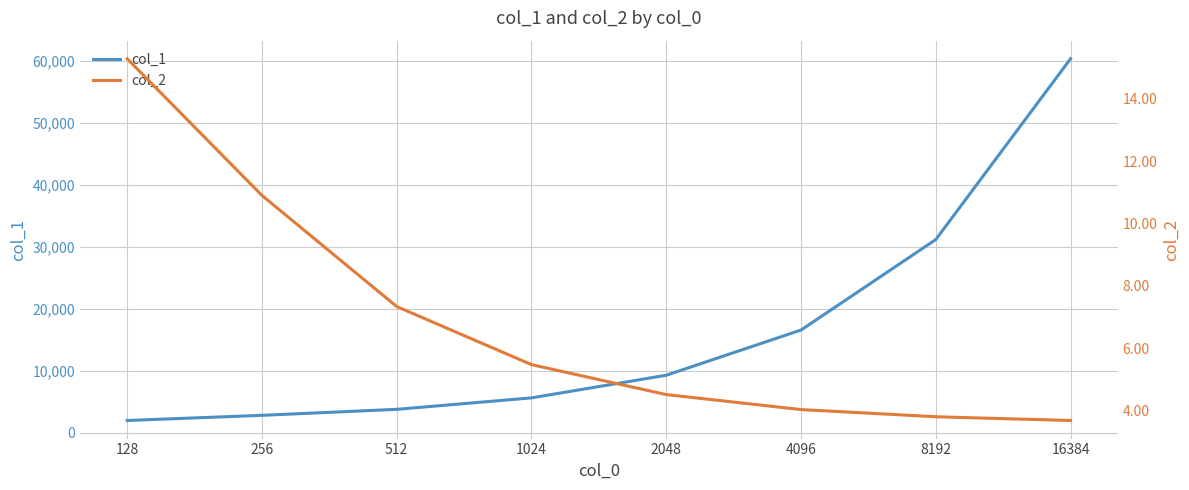

Which series has the largest range (max minus min)?

col_1